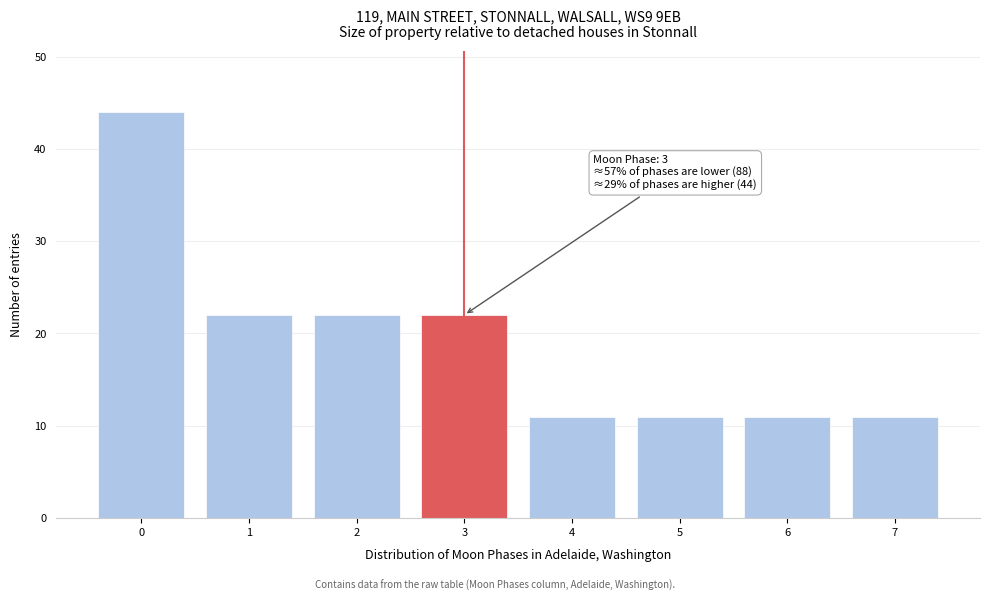

Reading right to left, extract all data points from this chart.

11	11	11	11	22	22	22	44